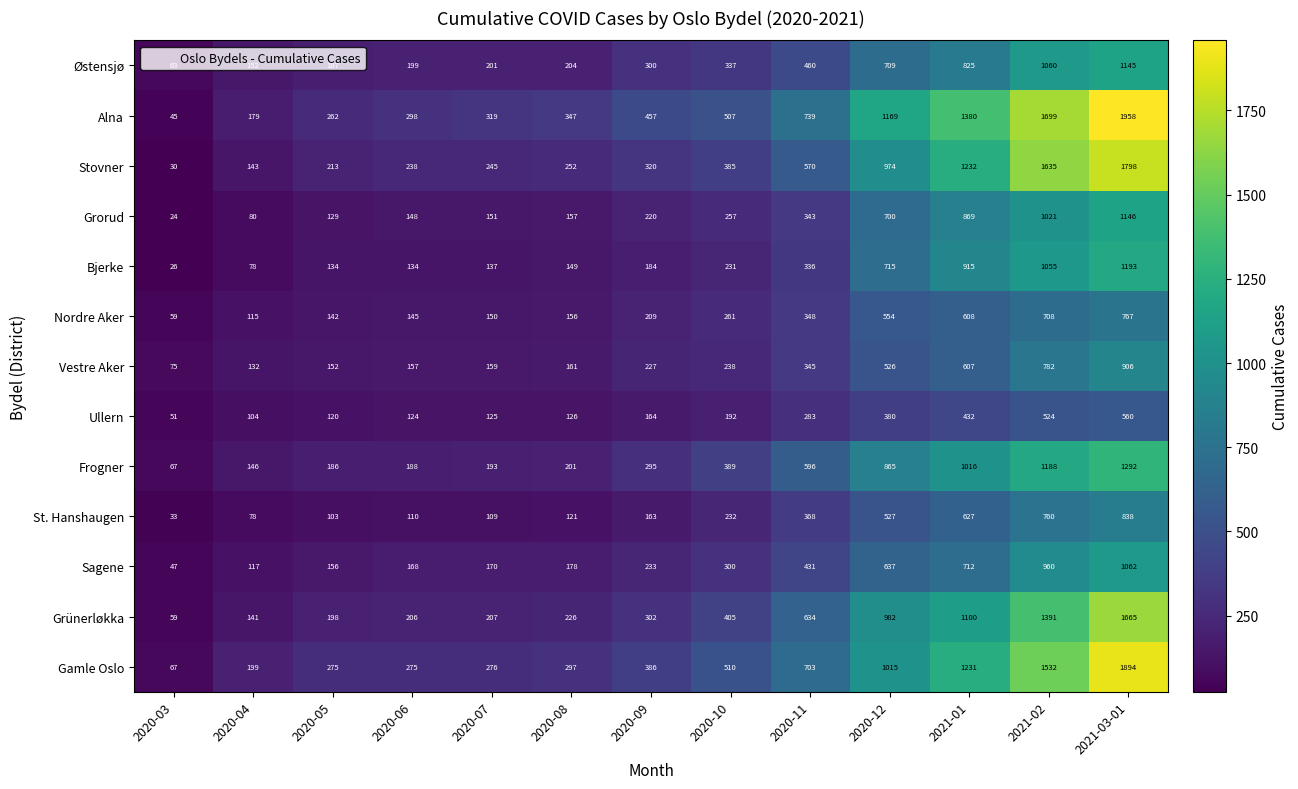

What is the sum of the Stovner values at 2020-04 and 2020-11?

713